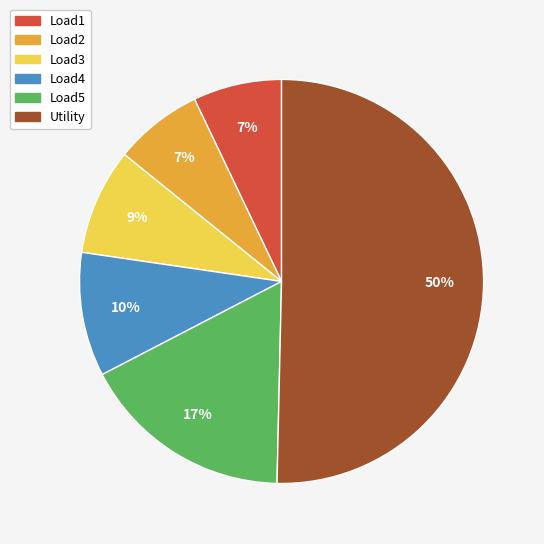

To the nearest percent, what is the average slice percentage?

17%